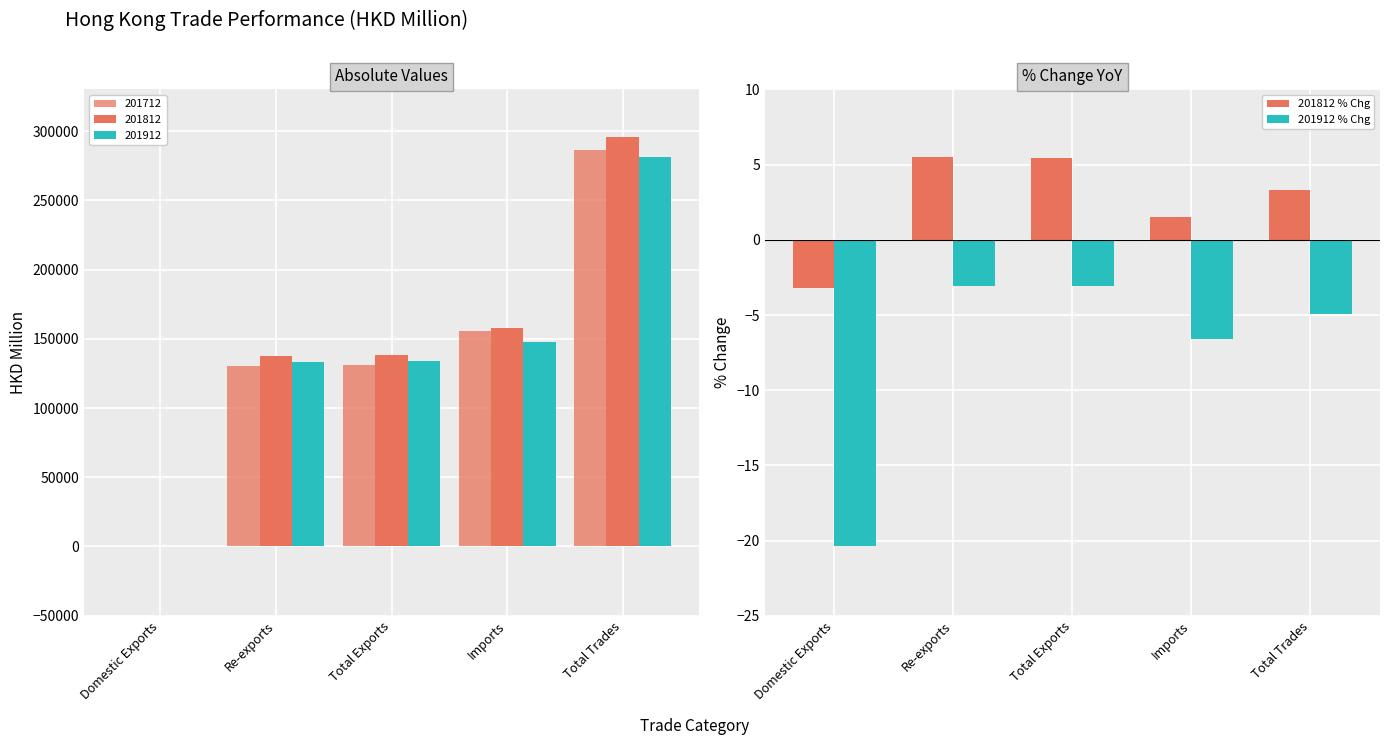

What is the label of the 4th bar from the right?

Re-exports